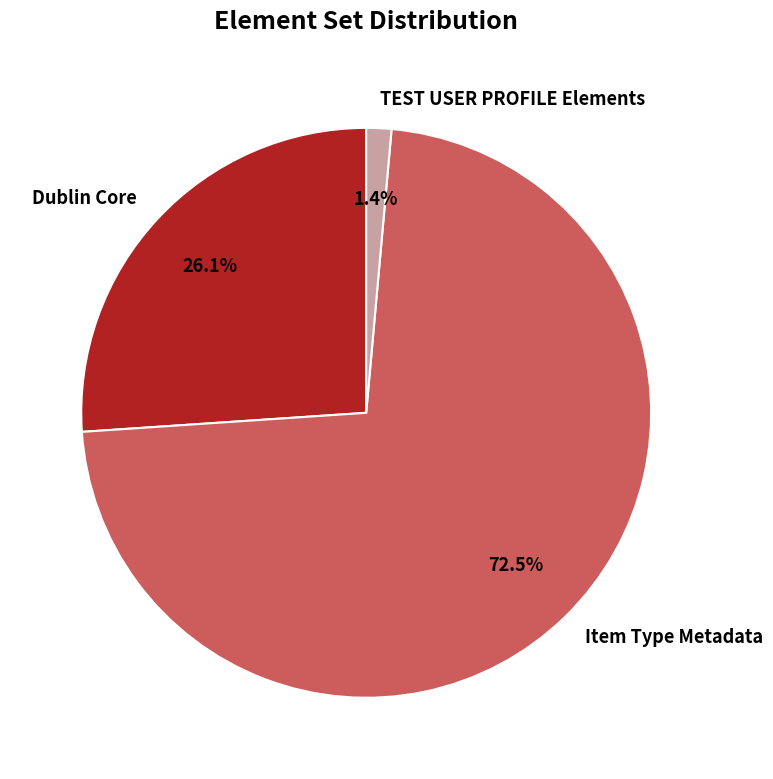

Rank the categories by value from lowest to highest.

TEST USER PROFILE Elements, Dublin Core, Item Type Metadata